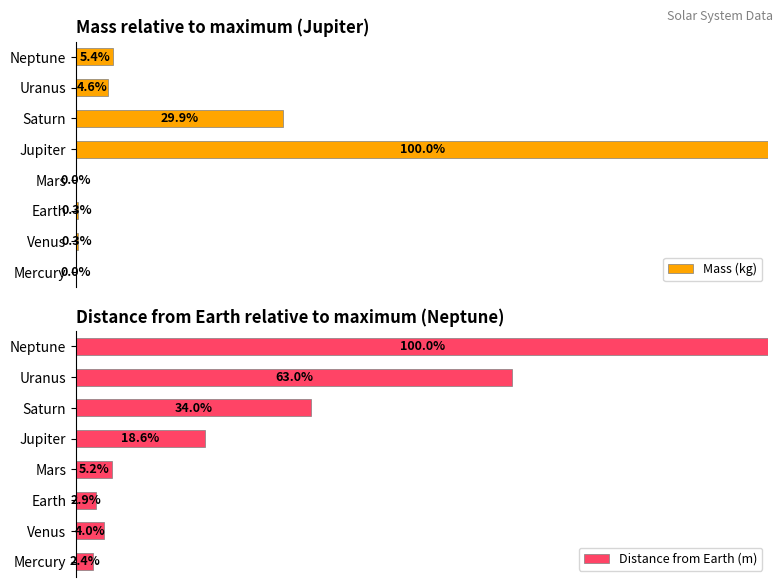

Which category has the highest value in the Distance from Earth (m) series?

Neptune